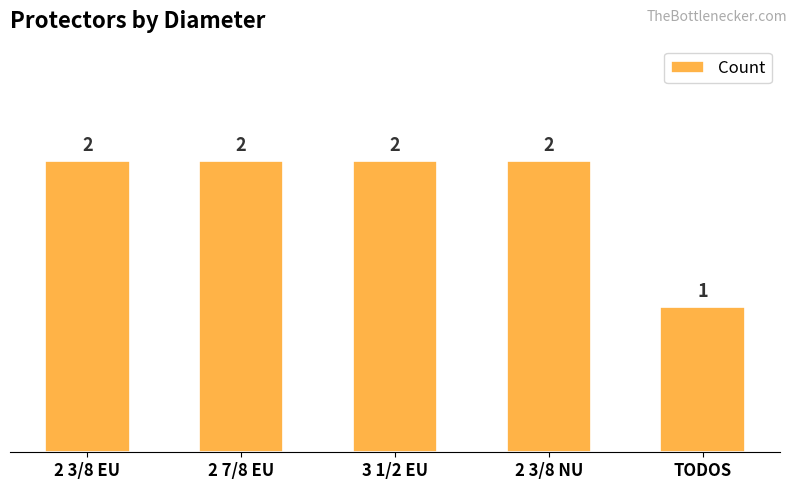

What is the value of the 4th bar from the left?

2